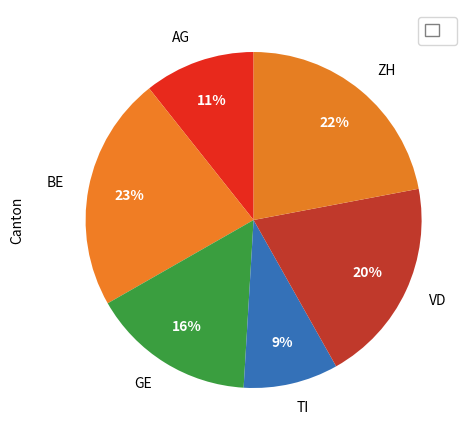

Is it true that AG is 5% of the pie?

False